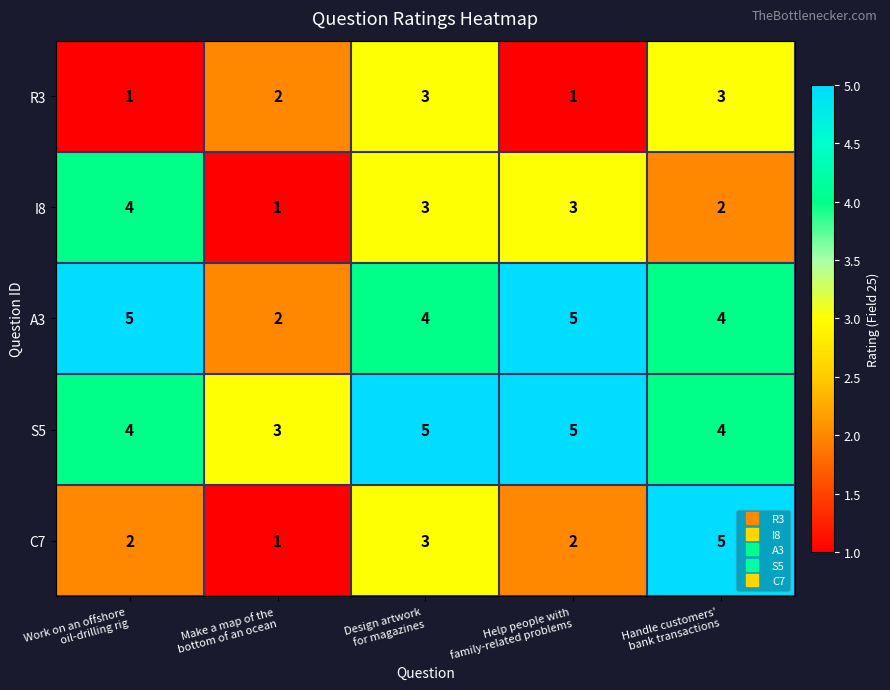

Reading left to right, extract all data points from this chart.

R3: 1	2	3	1	3
I8: 4	1	3	3	2
A3: 5	2	4	5	4
S5: 4	3	5	5	4
C7: 2	1	3	2	5